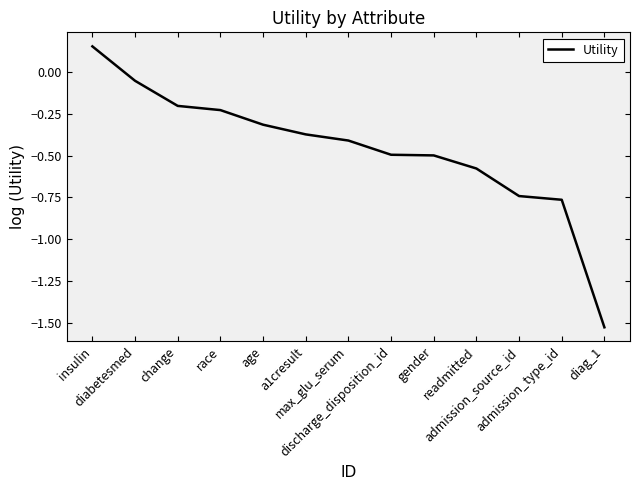

Is this an area chart (filled region under the line)?

No